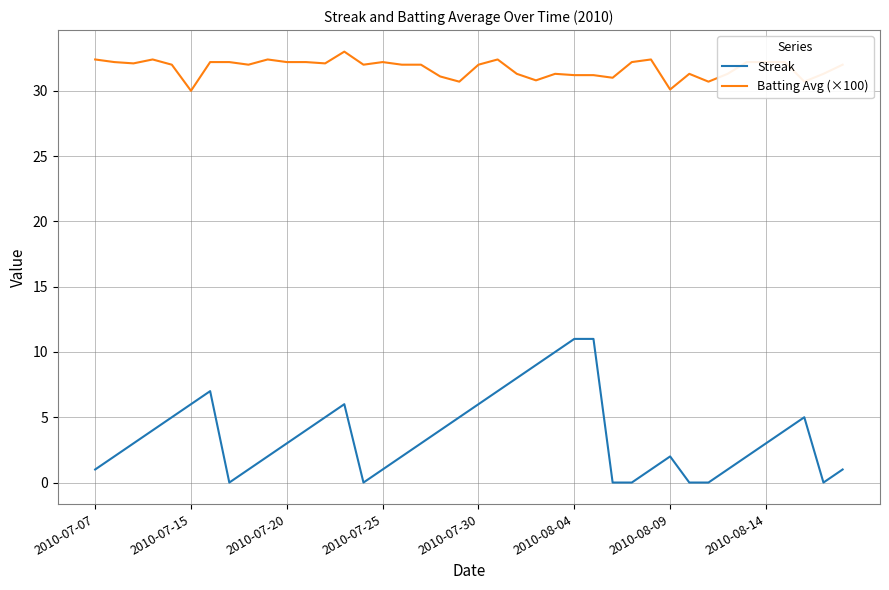

True or false: Streak and Batting Avg (×100) cross at least once.

False